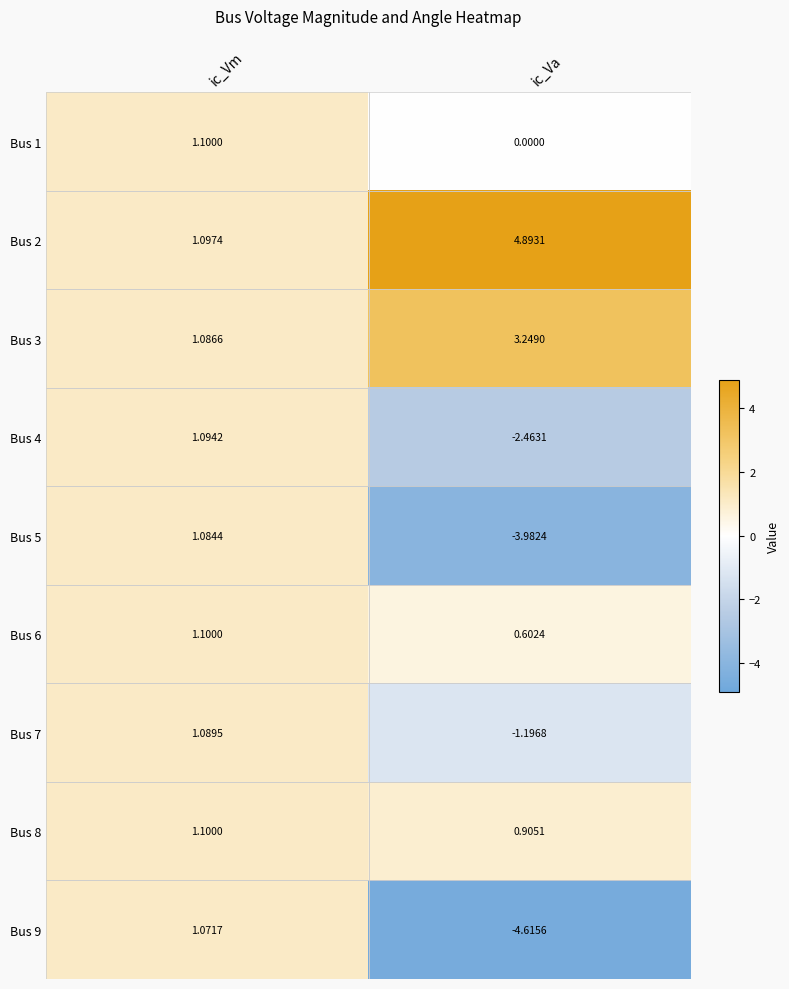

How many categories are shown in the chart?

2